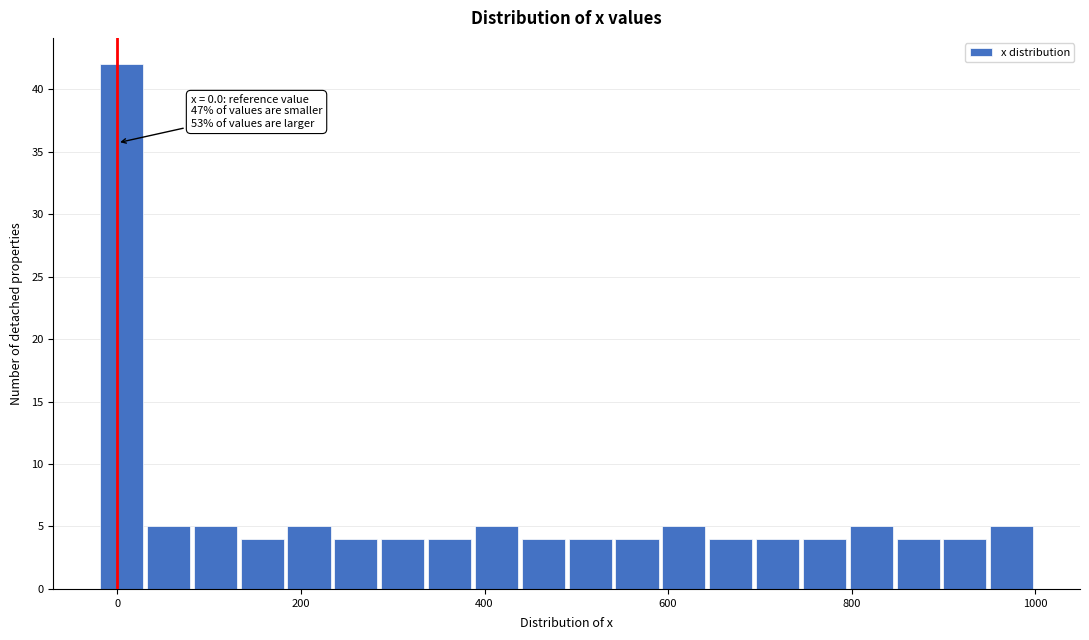

Read against the x-axis, roughly where is the centre of the tallest bar?

0